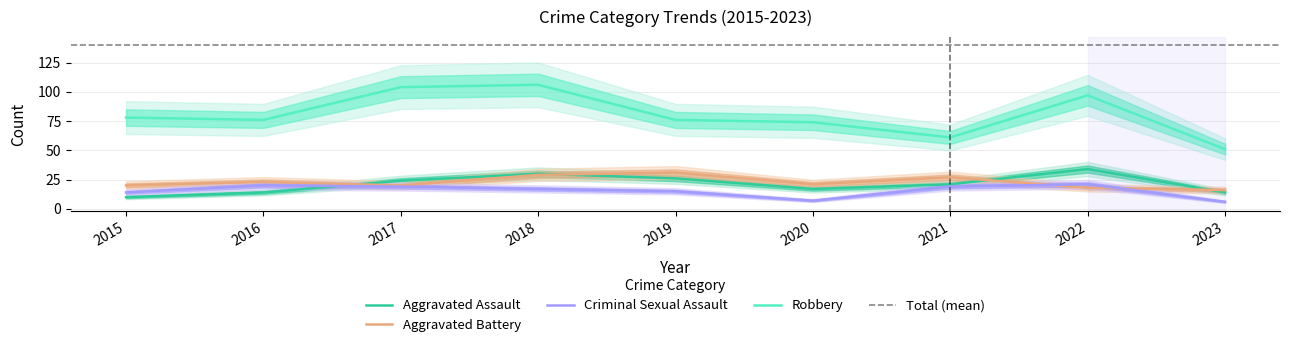

Is it true that Aggravated Battery equals 11 at 2017?

False